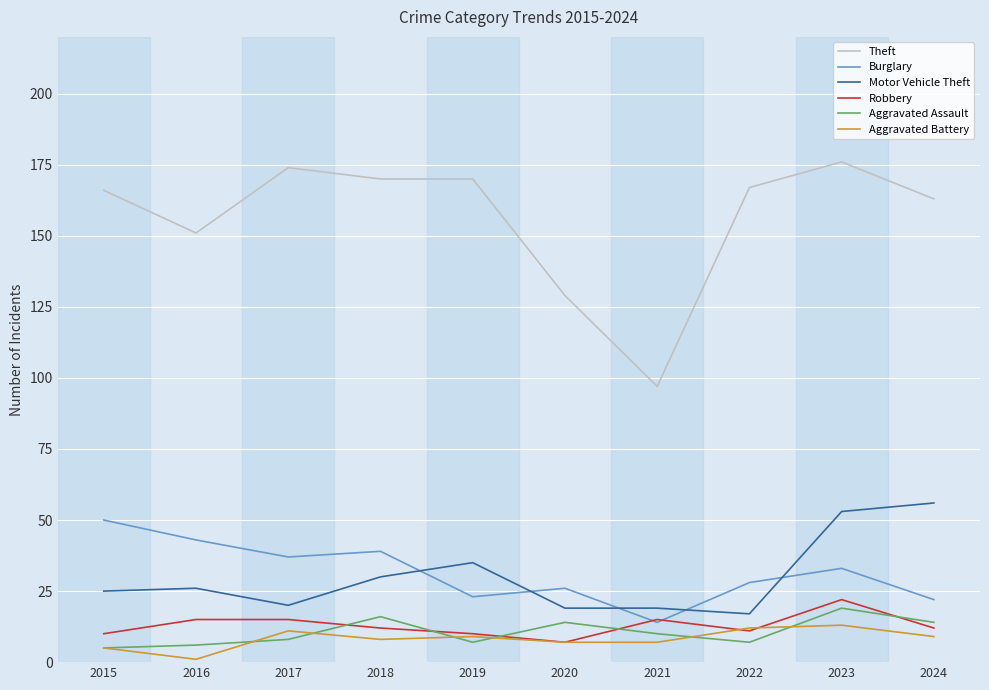

Reading left to right, what are all the values shown in this chart?

Theft: 2015=166	2016=151	2017=174	2018=170	2019=170	2020=129	2021=97	2022=167	2023=176	2024=163
Burglary: 2015=50	2016=43	2017=37	2018=39	2019=23	2020=26	2021=14	2022=28	2023=33	2024=22
Motor Vehicle Theft: 2015=25	2016=26	2017=20	2018=30	2019=35	2020=19	2021=19	2022=17	2023=53	2024=56
Robbery: 2015=10	2016=15	2017=15	2018=12	2019=10	2020=7	2021=15	2022=11	2023=22	2024=12
Aggravated Assault: 2015=5	2016=6	2017=8	2018=16	2019=7	2020=14	2021=10	2022=7	2023=19	2024=14
Aggravated Battery: 2015=5	2016=1	2017=11	2018=8	2019=9	2020=7	2021=7	2022=12	2023=13	2024=9